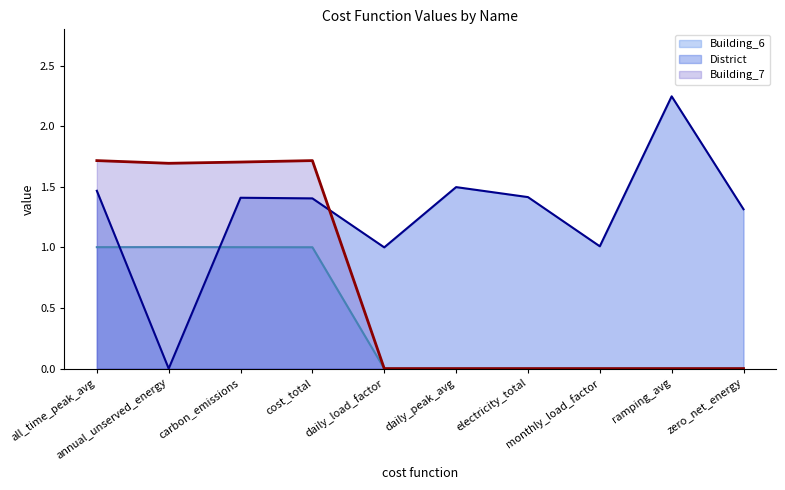

Is it true that Building_7 equals 1.0 at cost_total?

False